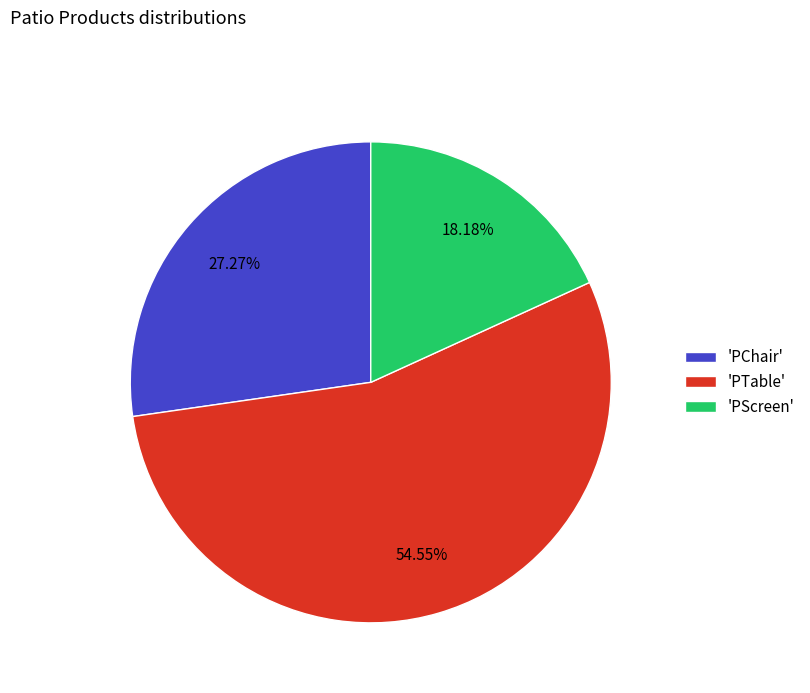

Which slice is the largest?

'PTable'